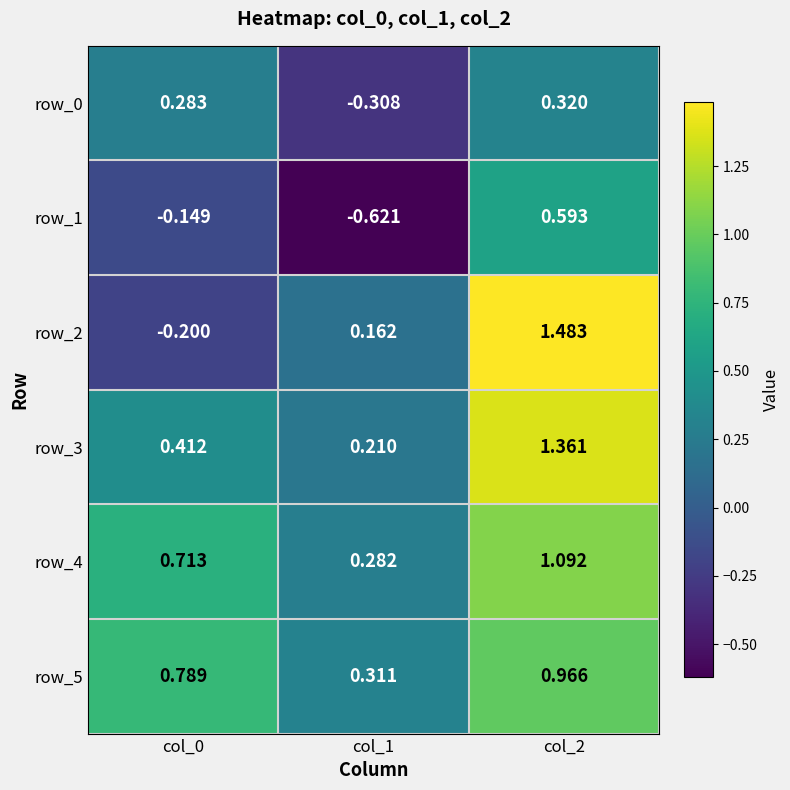

Count the number of data series in this chart.

6